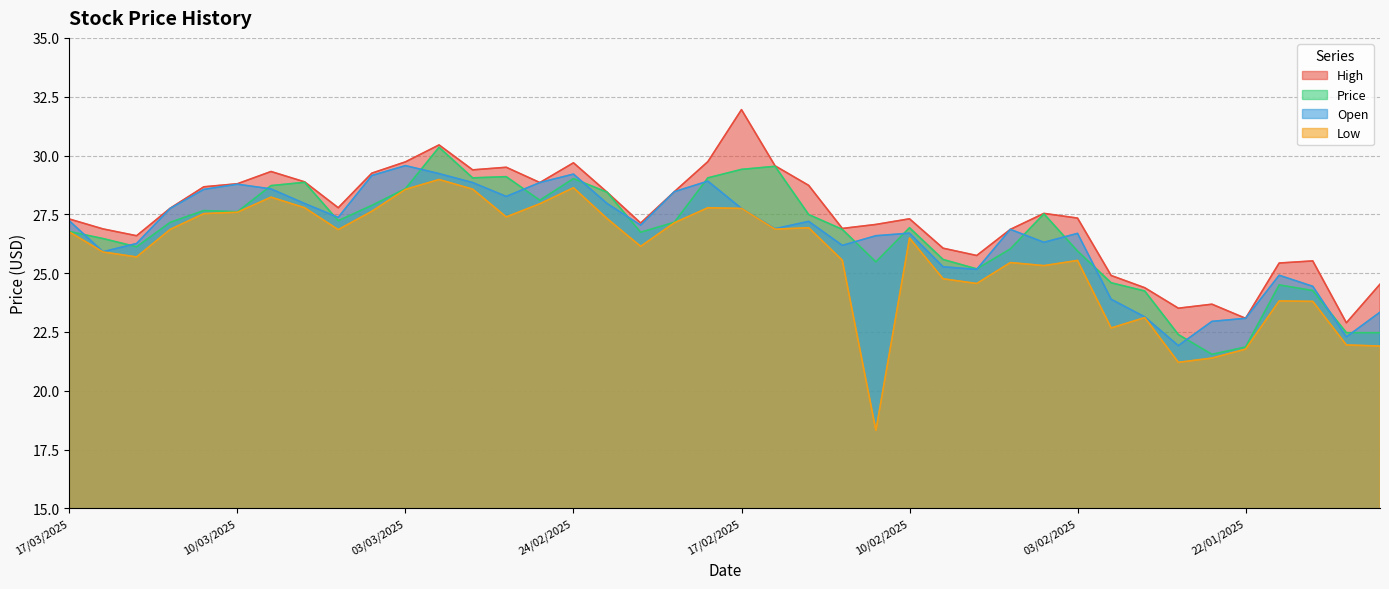

Count the number of categories in the chart.

40